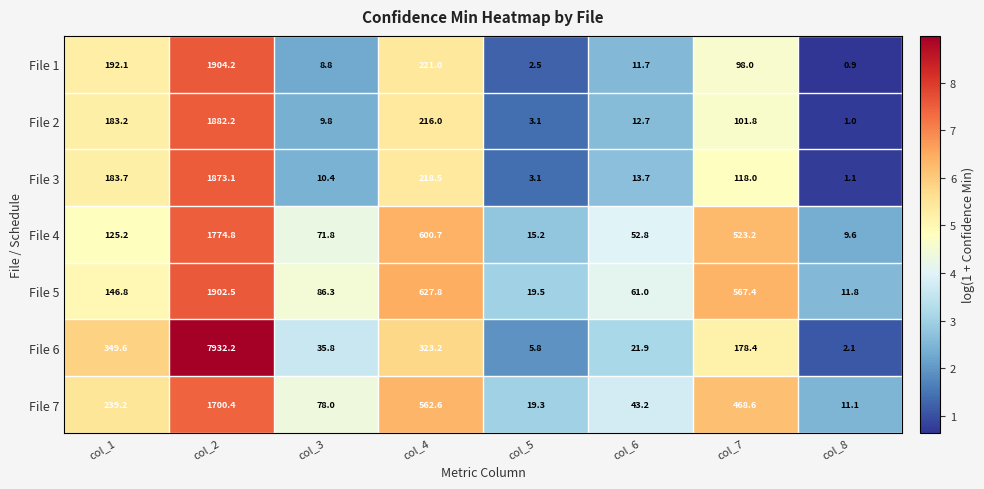

Is it true that File 5 equals 15.9 at col_8?

False